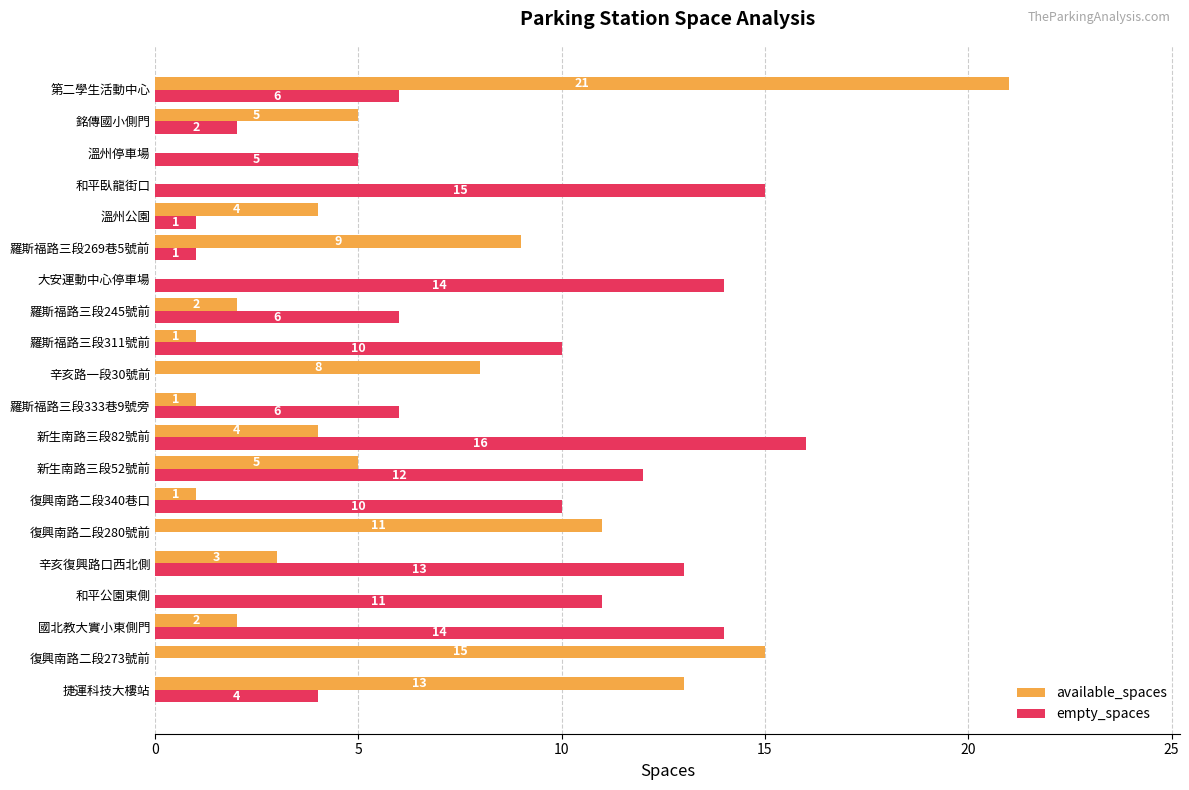

What is the sum of the empty_spaces values at 復興南路二段273號前 and 辛亥復興路口西北側?

13